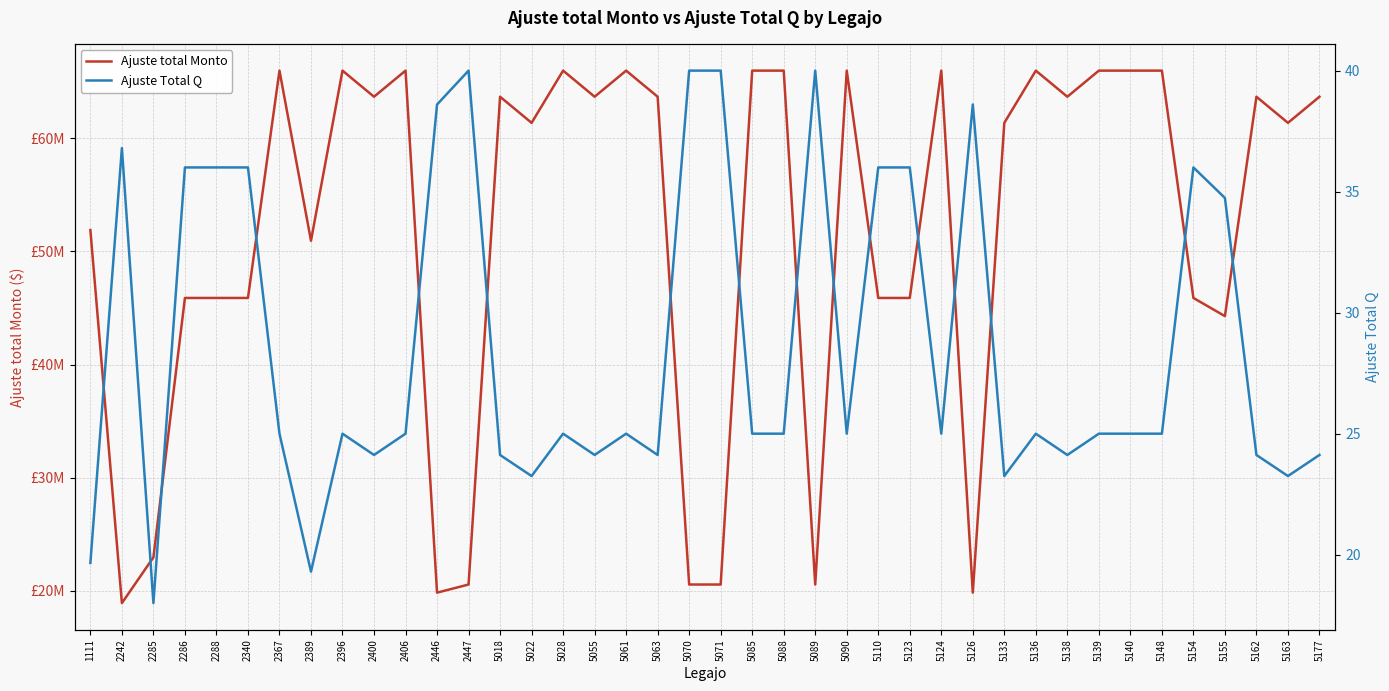

How many values in the Ajuste Total Q series are below 25?

13